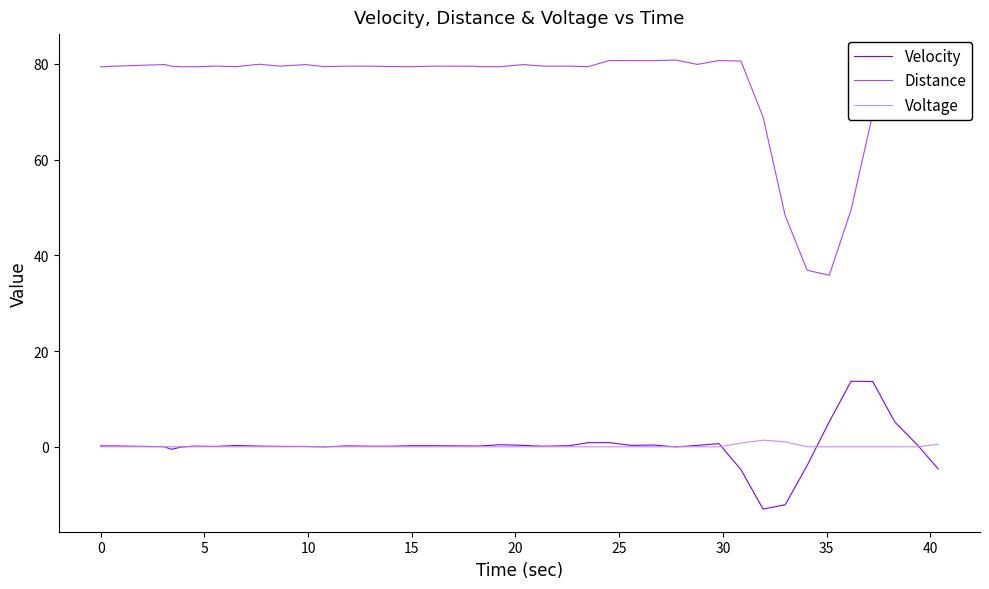

True or false: Velocity and Distance intersect in this chart.

False